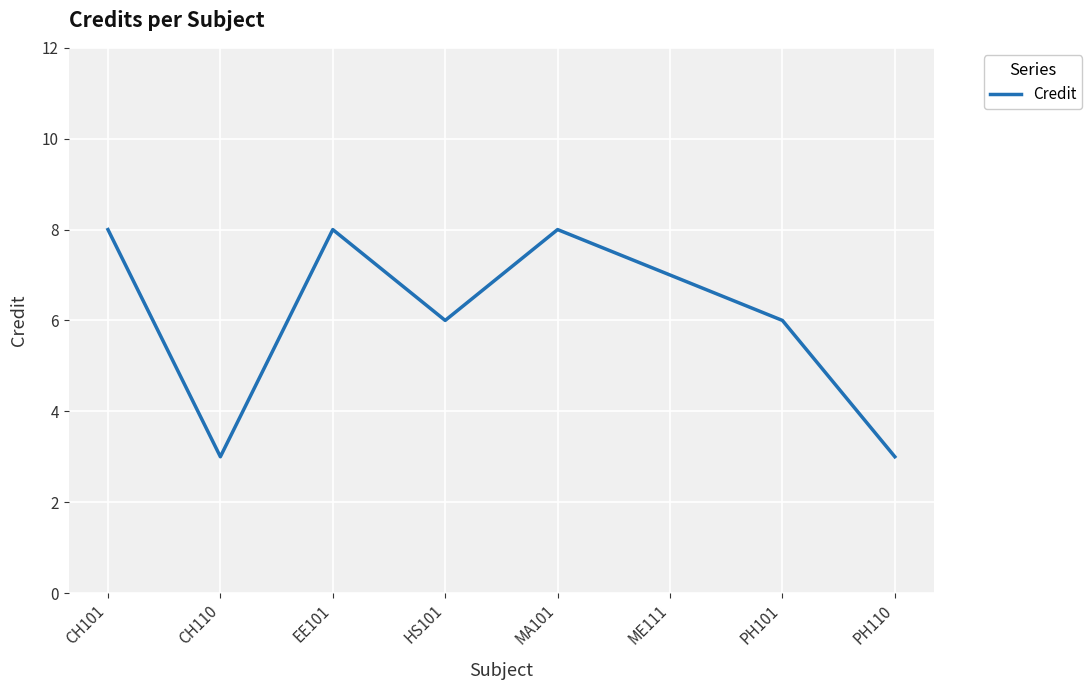

What value does the data have at PH101?

6